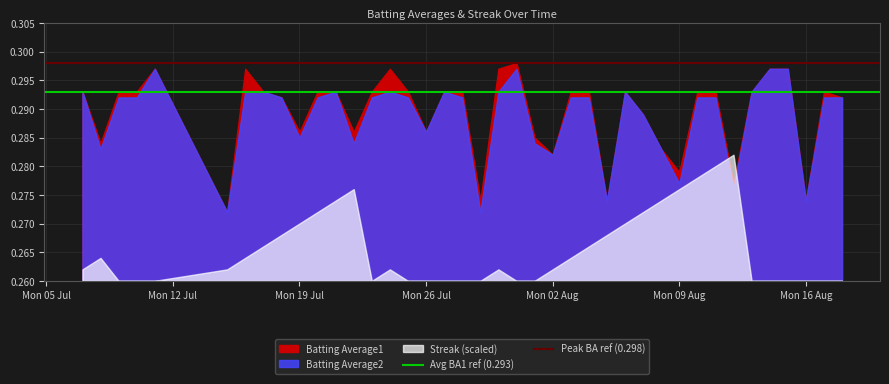

What is the average value of the Avg BA1 ref (0.293) series?

0.3